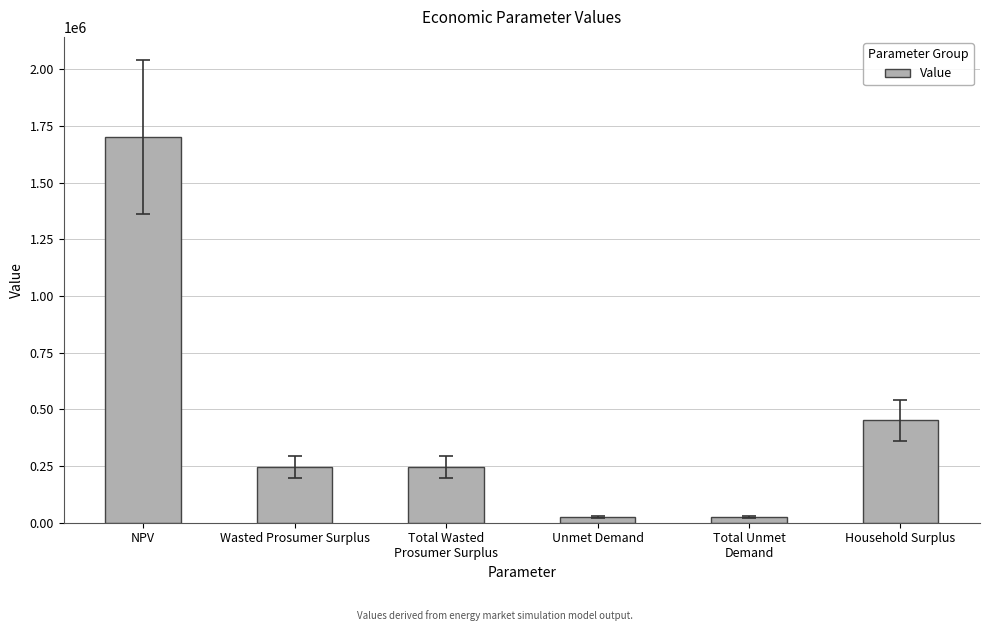

What is the value of the 5th bar from the left?

25516.6